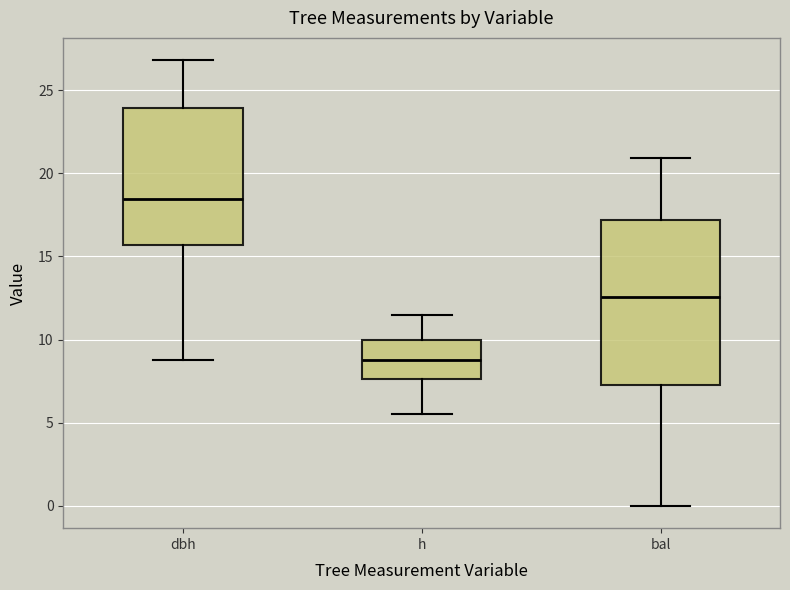

Which box's median line is the highest?

dbh